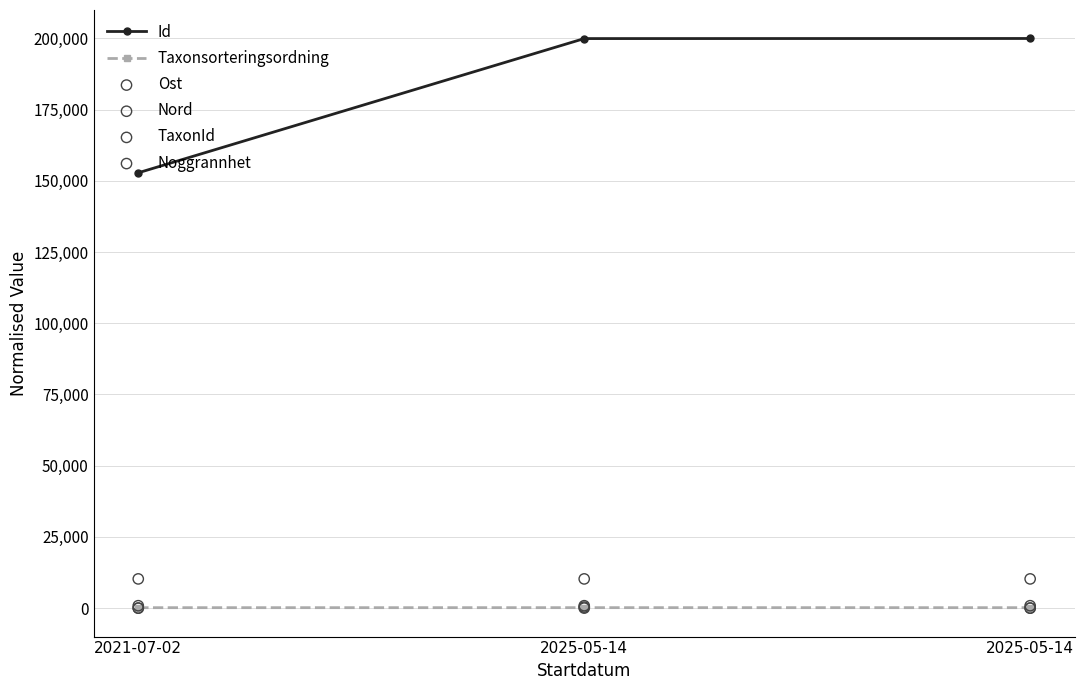

Which series has the widest spread of Y values?

Id